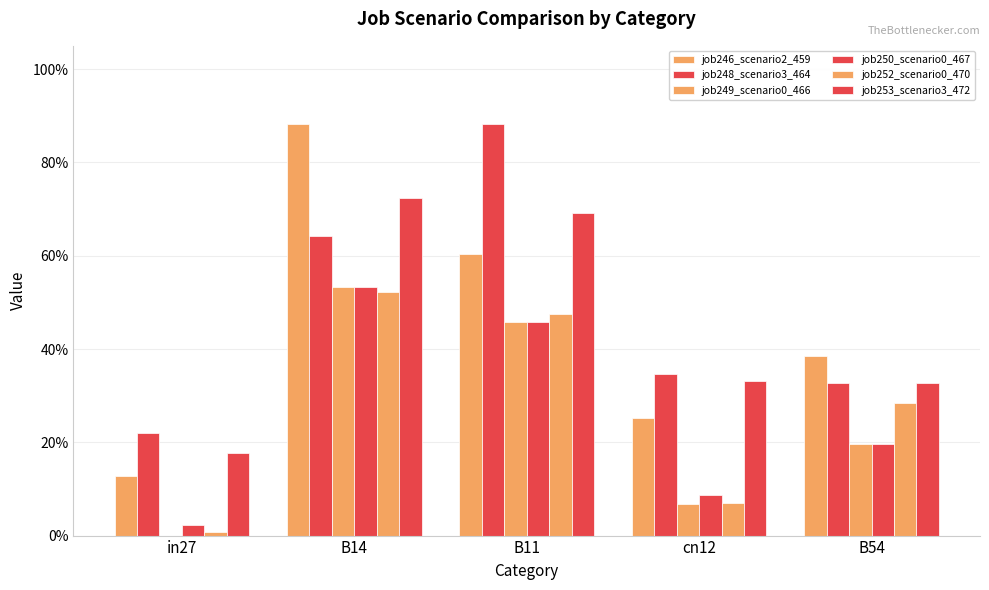

What is the label of the 5th bar from the right?

in27